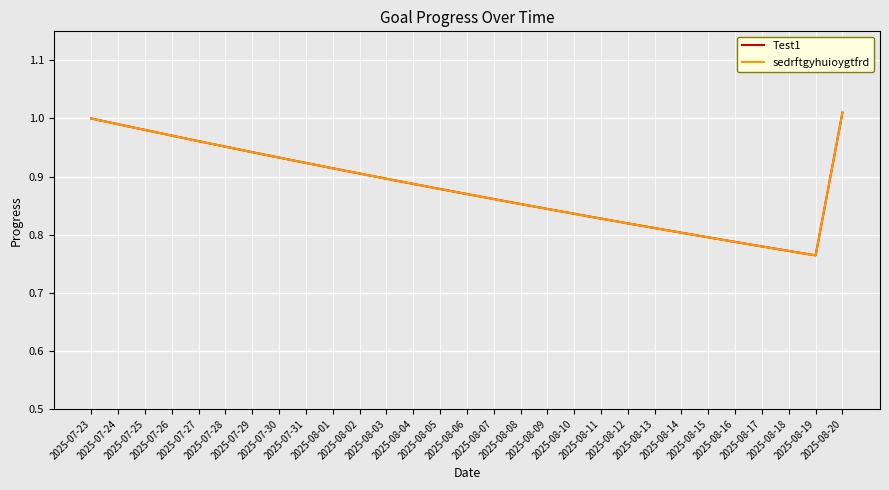

What is the average value of the sedrftgyhuioygtfrd series?

0.9